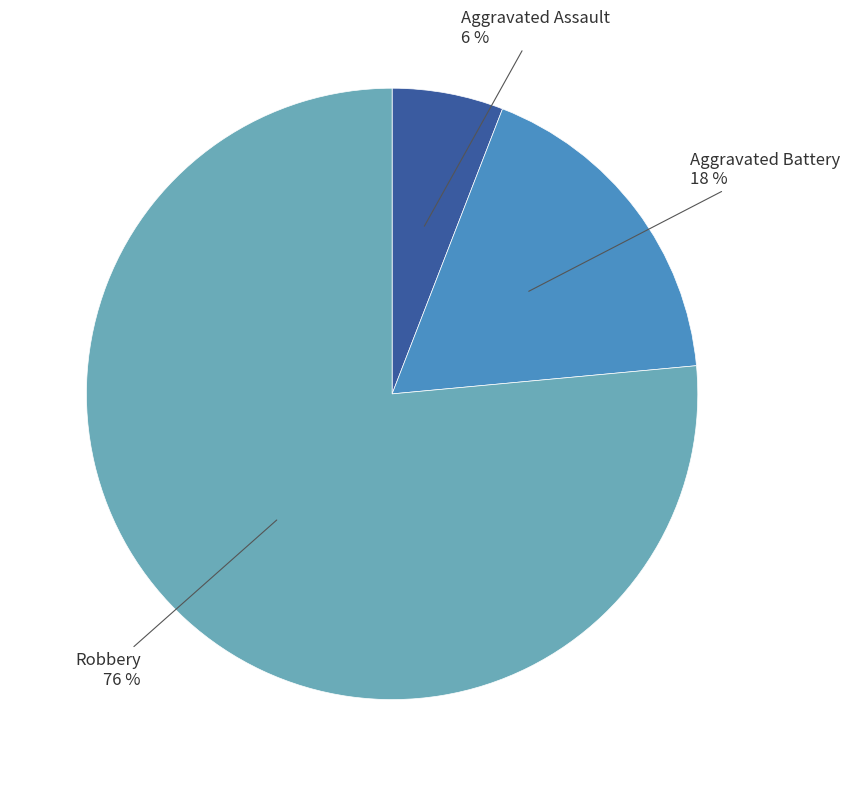

Approximately how many times larger is the value at Aggravated Battery compared to Aggravated Assault?

3.0